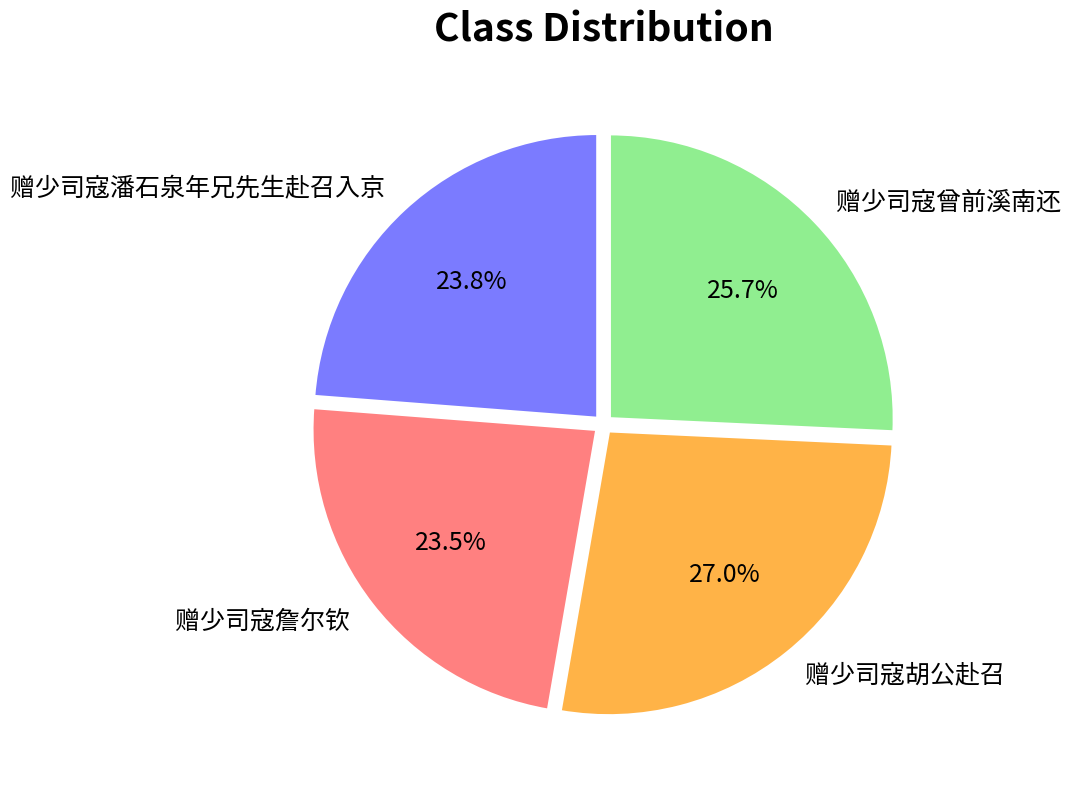

Count the number of slices in the pie.

4